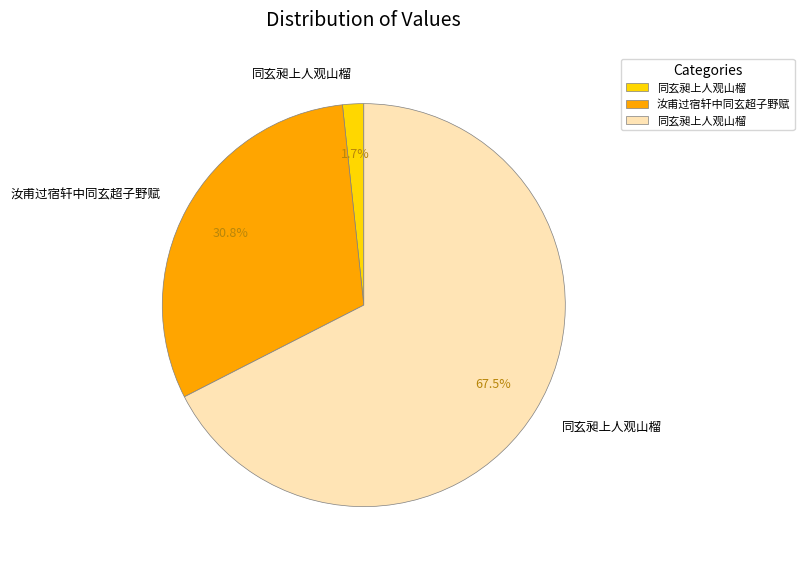

Does any single category account for the majority?

Yes